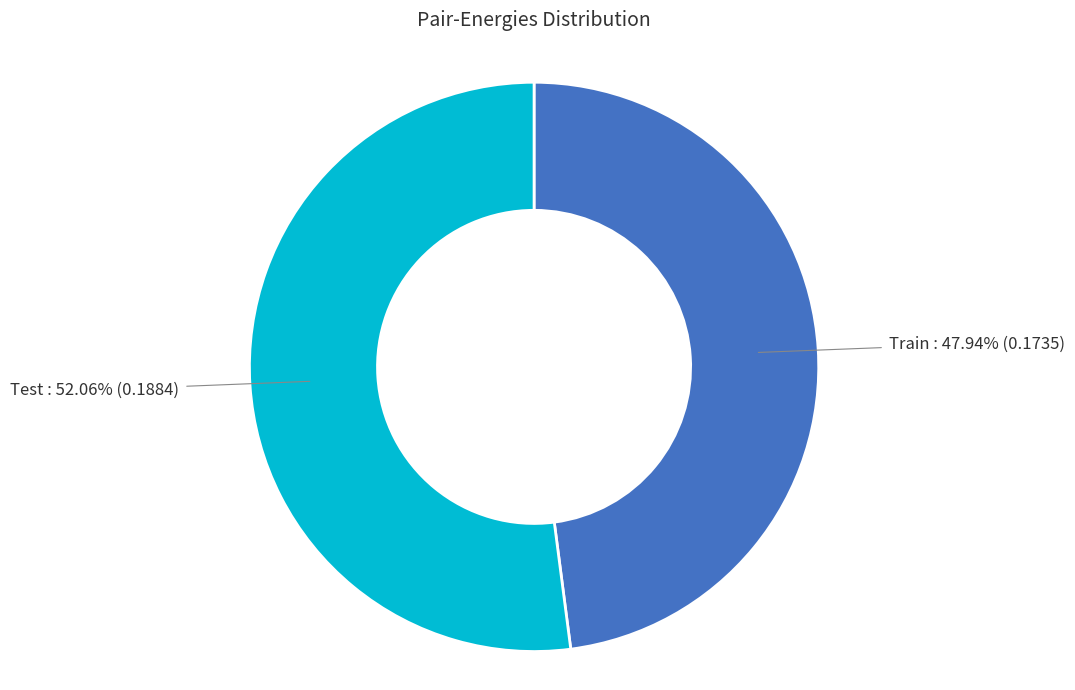

Is there any slice that represents more than half of the pie?

Yes